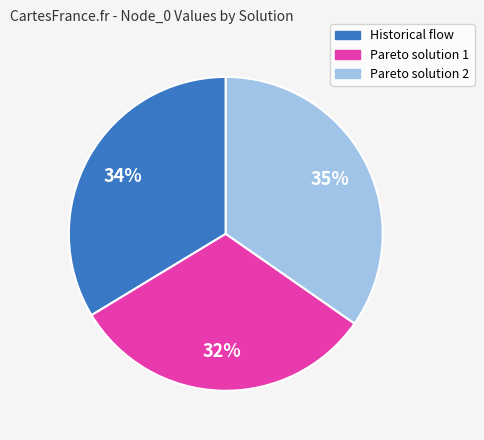

To the nearest percent, what is the average slice percentage?

33%